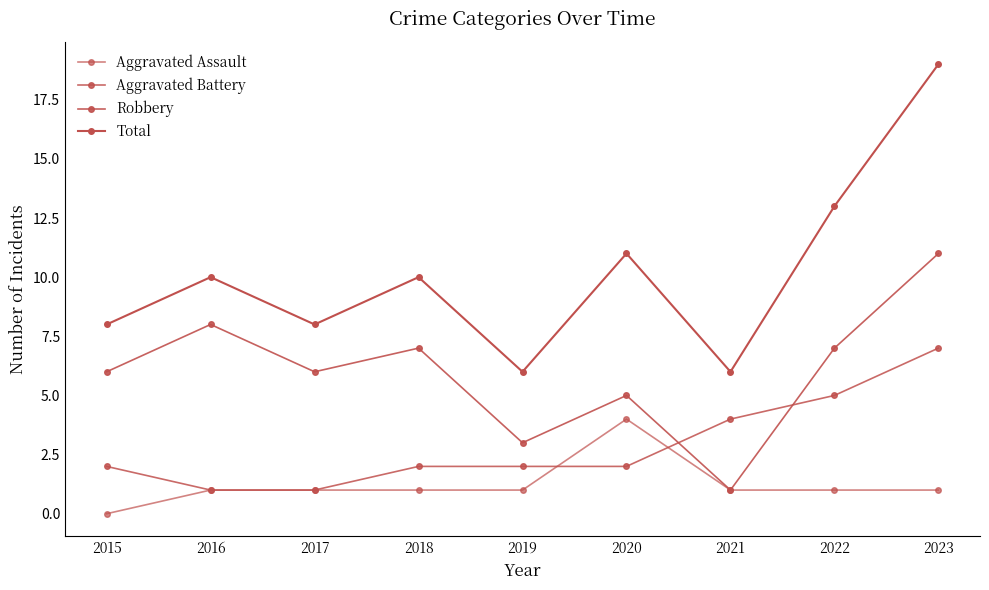

True or false: Aggravated Battery and Total cross at least once.

False